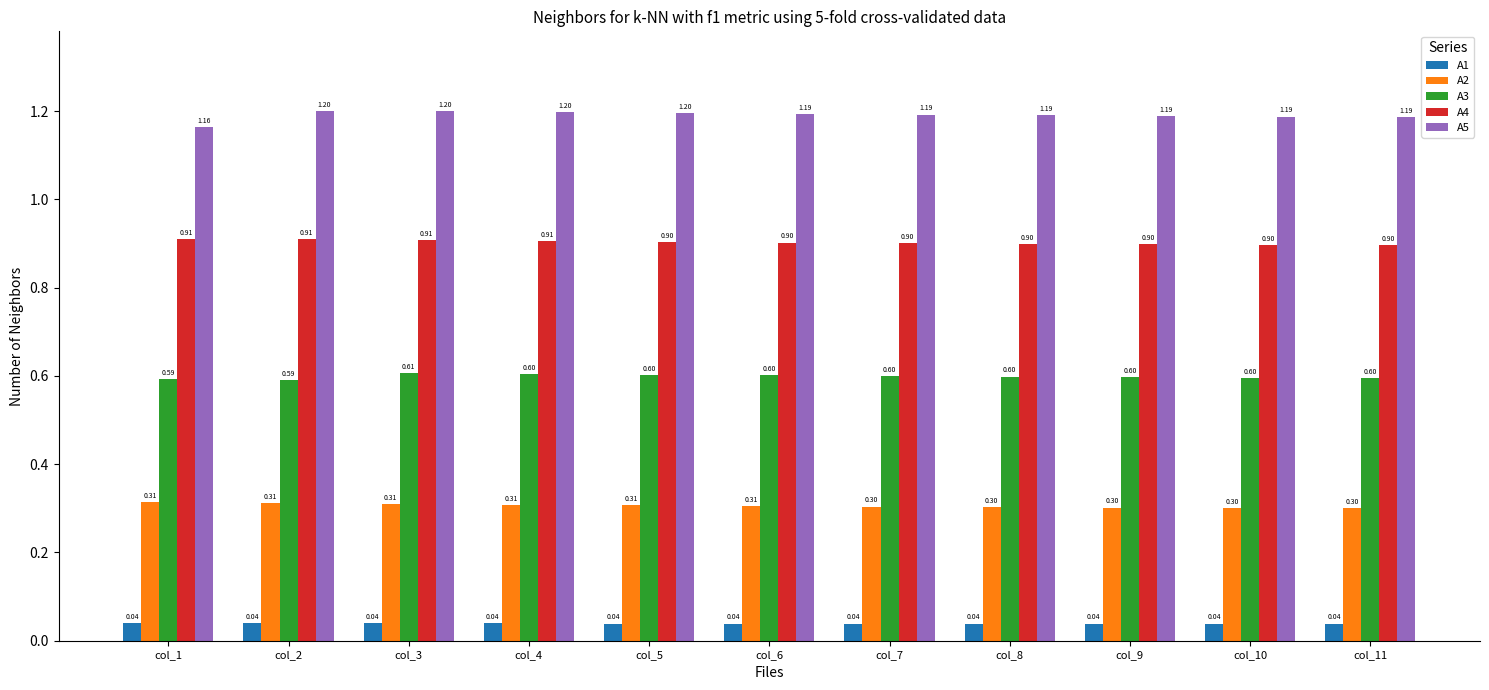

Are the bars grouped side by side (vs. stacked)?

Yes